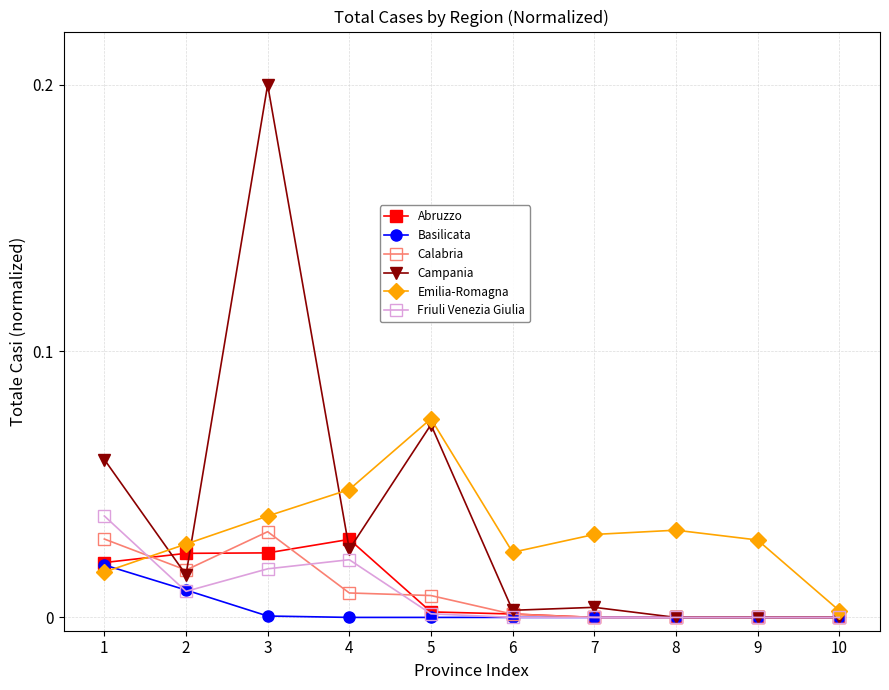

How many series are shown in this chart?

6